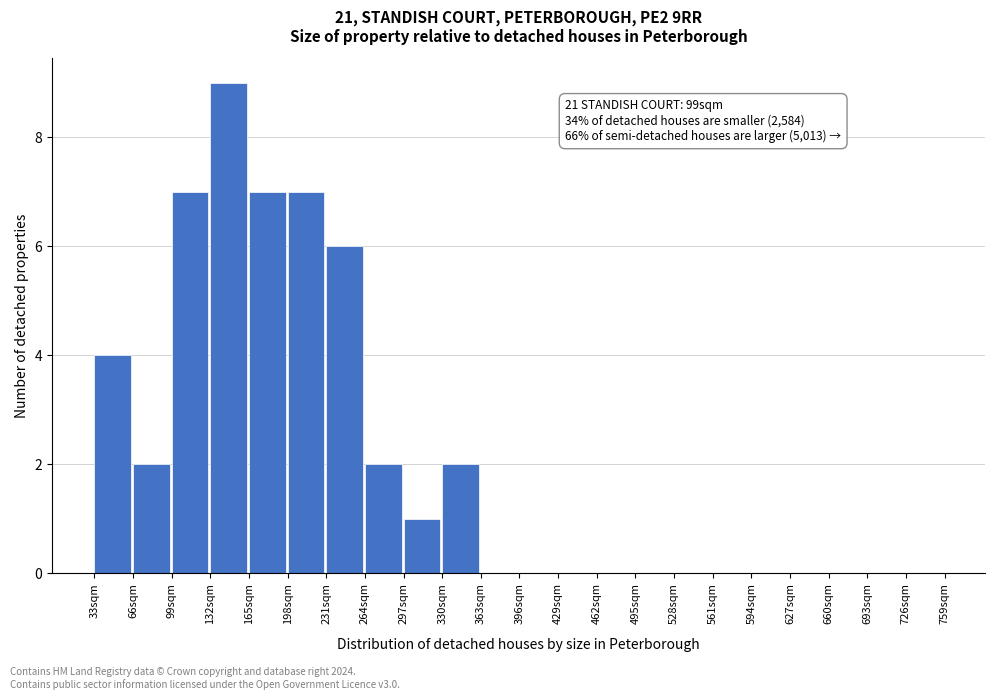

Over which range of the x-axis is the bar tallest?

132 to 165